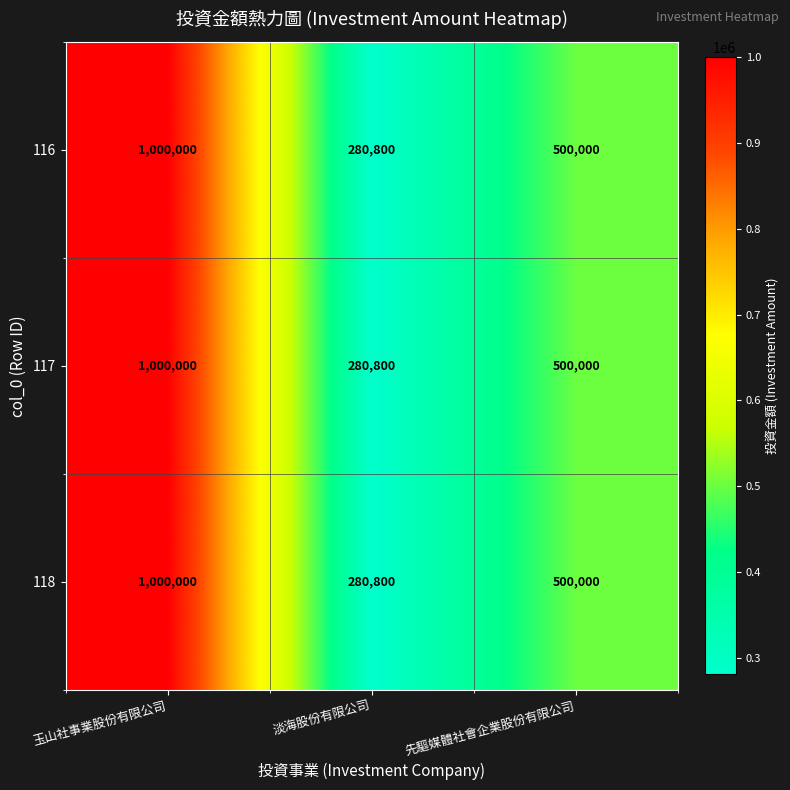

What is the sum of all 118 values?

1780800